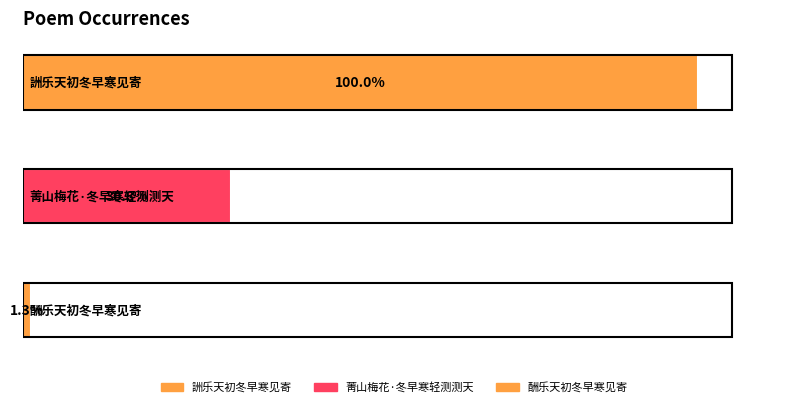

What is the label of the 2nd bar from the right?

菁山梅花·冬早寒轻测测天